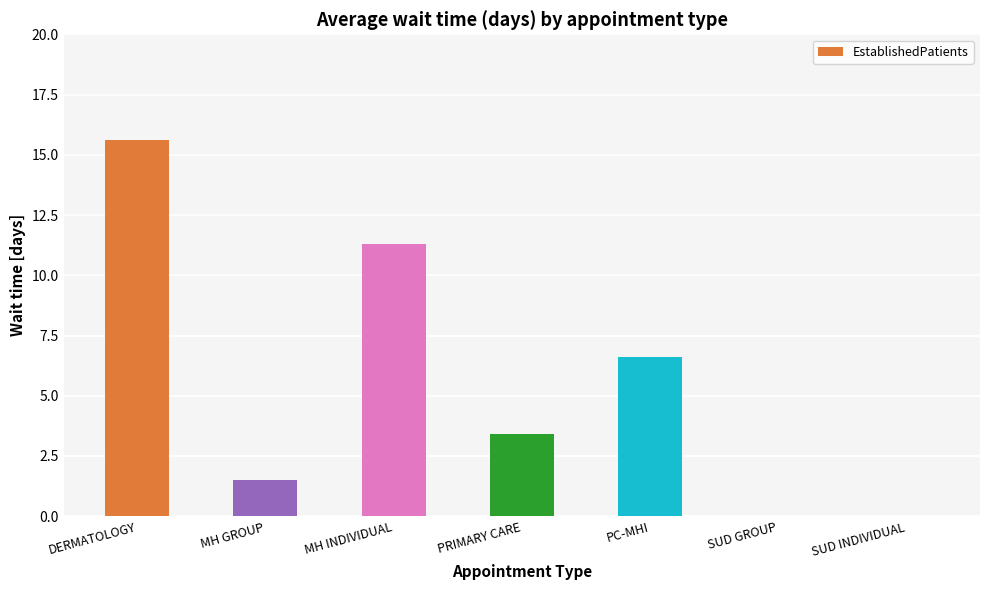

What value does the data have at PC-MHI?

6.6